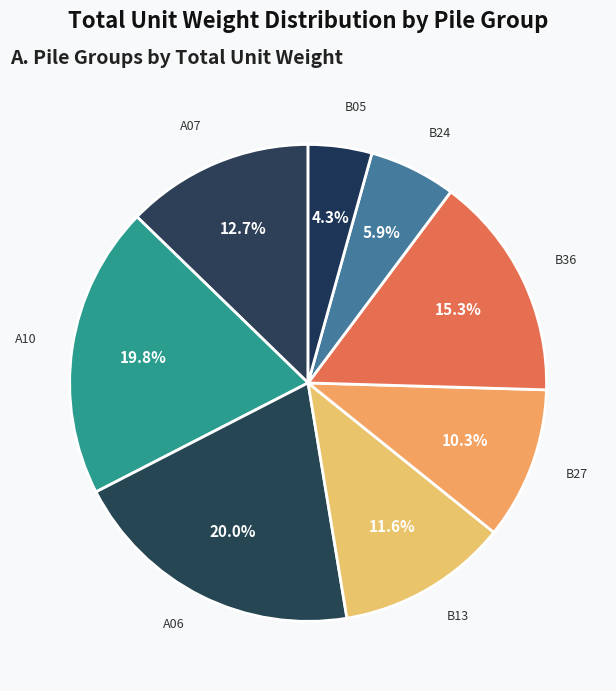

What percentage is the B13 slice, to the nearest percent?

12%